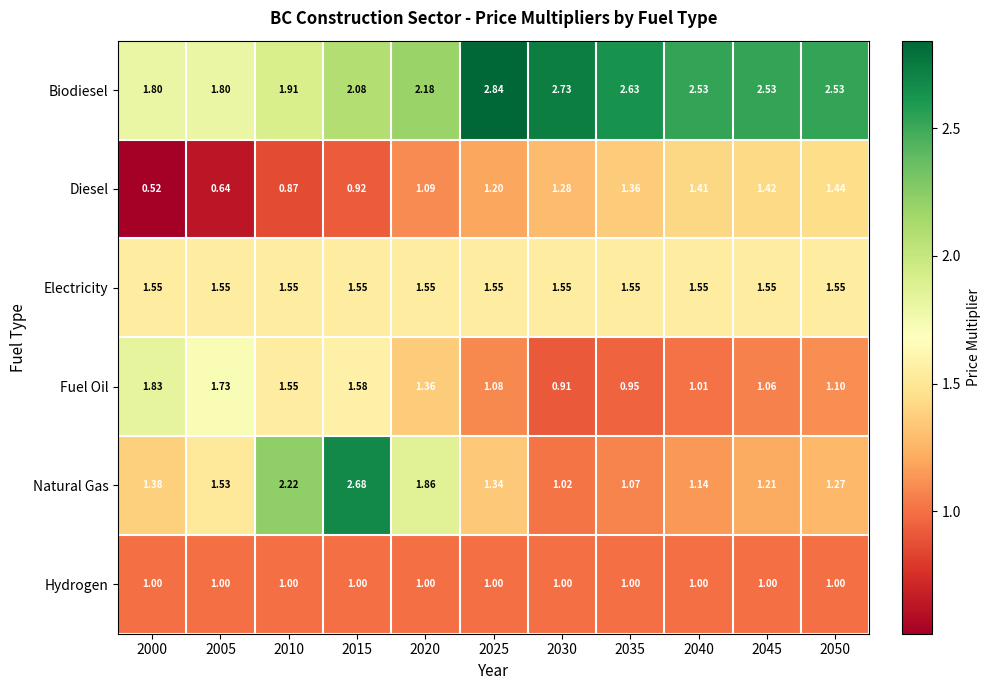

Is the value of Hydrogen at 2010 greater than the value of Natural Gas at 2020?

No